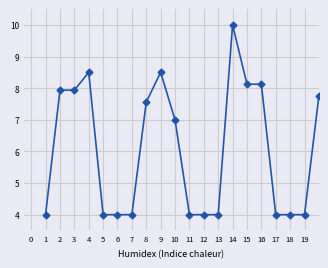

True or false: the data has more than 0 interior local peaks.

True